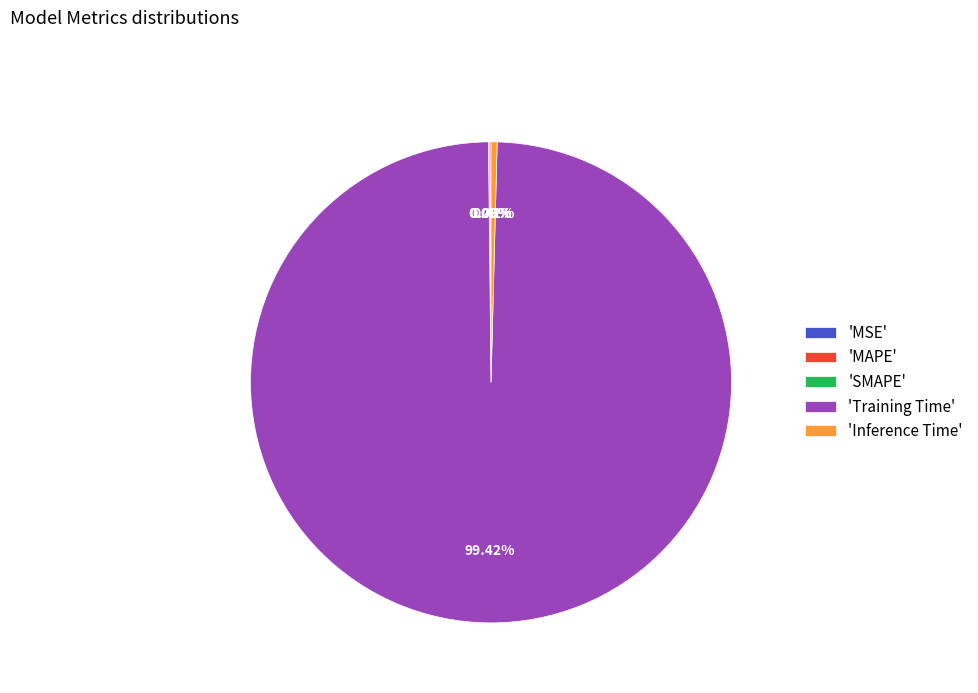

Does any single category account for the majority?

Yes